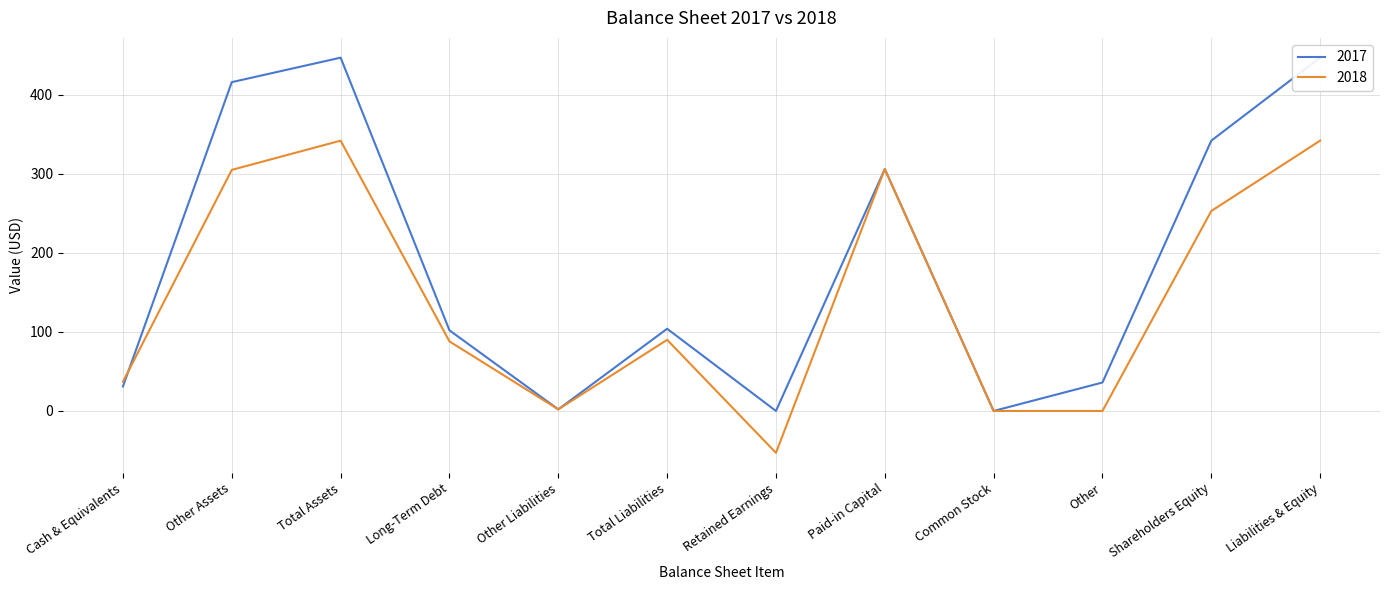

True or false: 2017 and 2018 intersect in this chart.

True